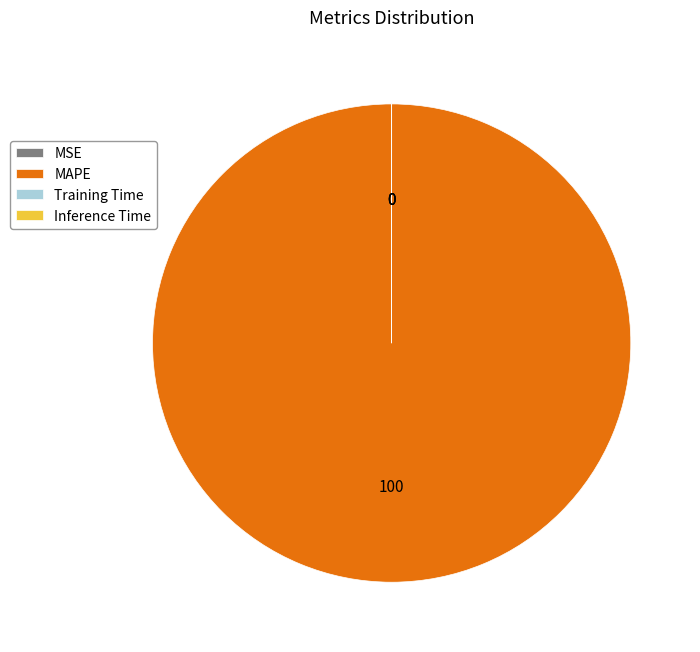

Which slice represents more than half of the pie?

MAPE